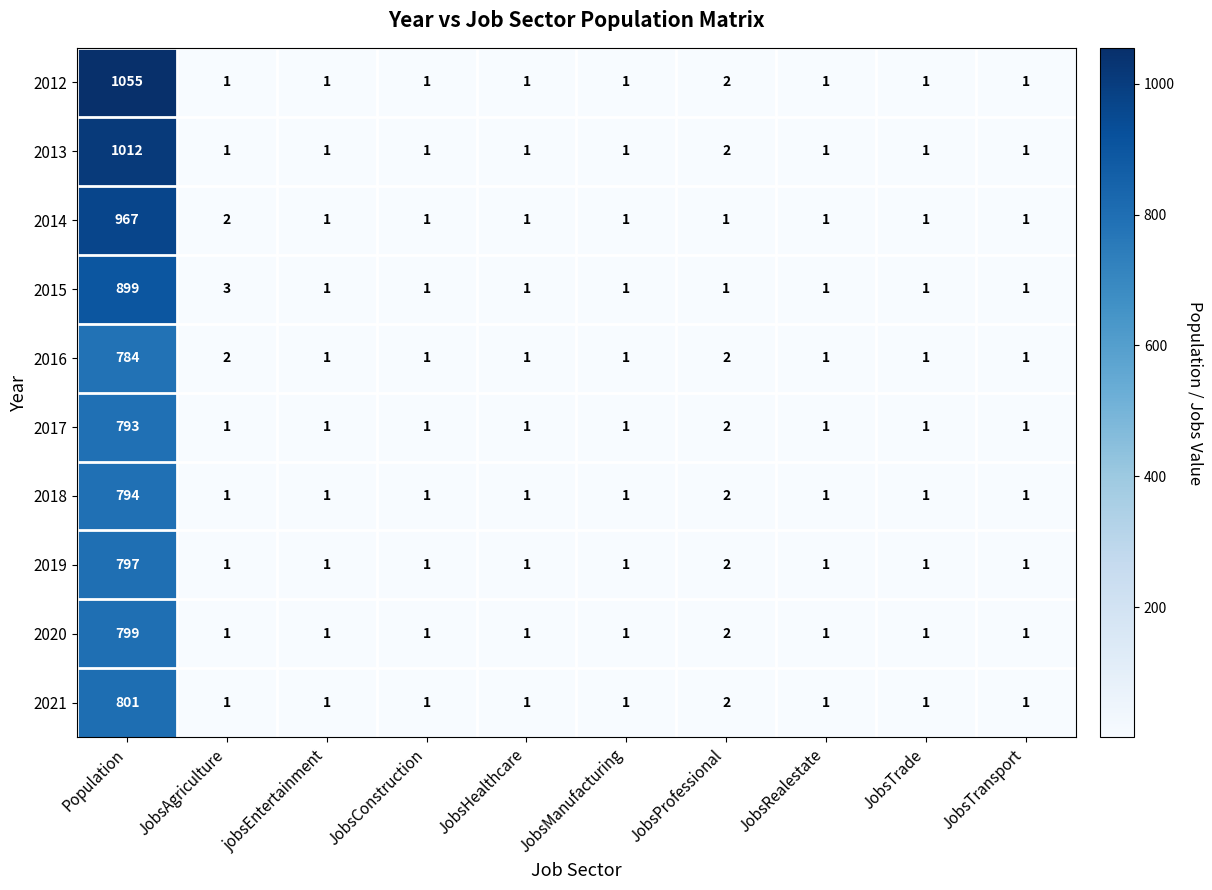

Which category has the highest value across all series?

Population